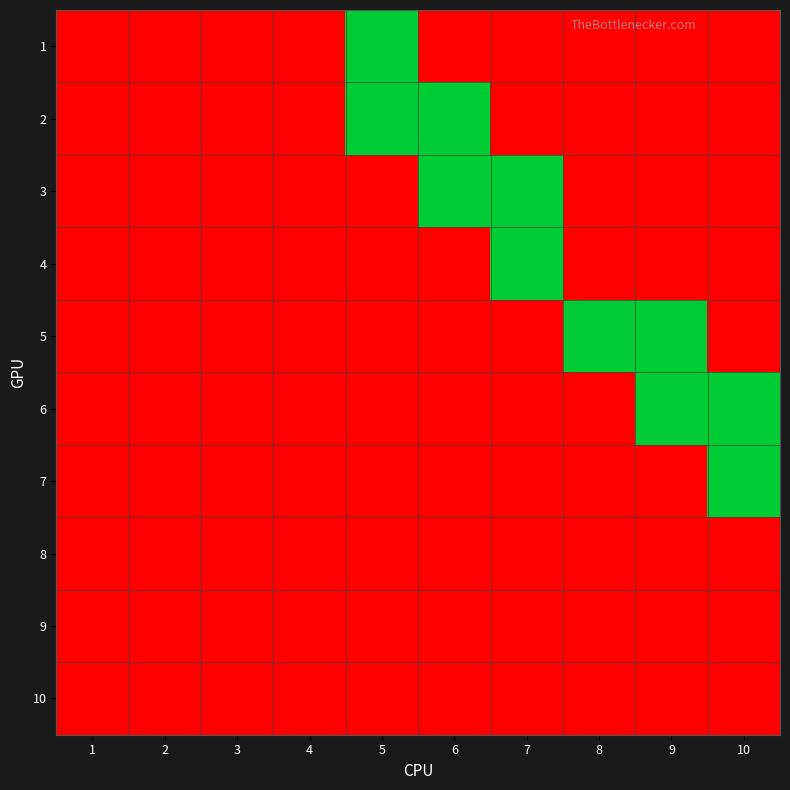

Between 9 and 4, which is larger?

9